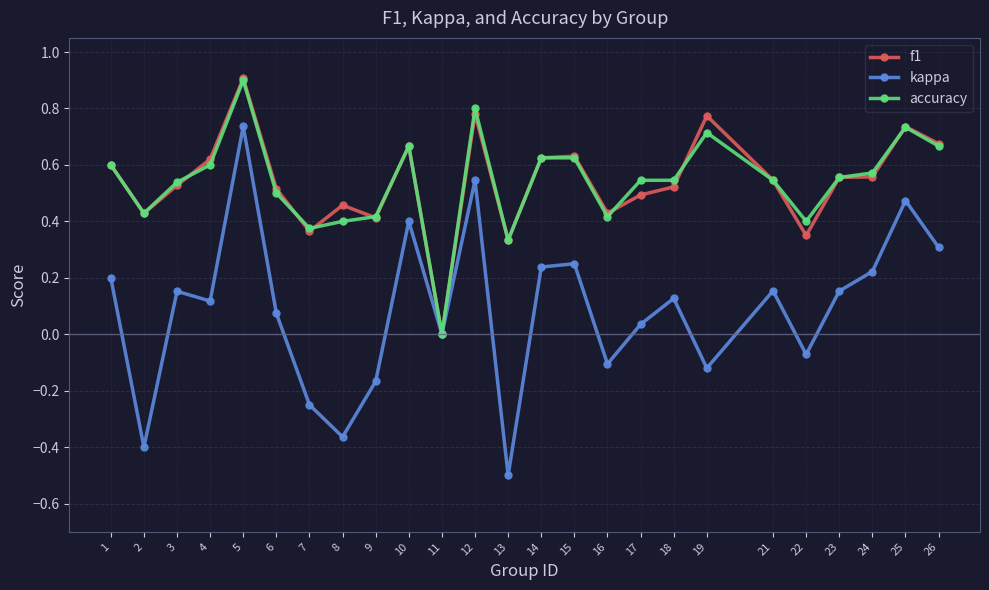

At which label does f1 reach its minimum?

11